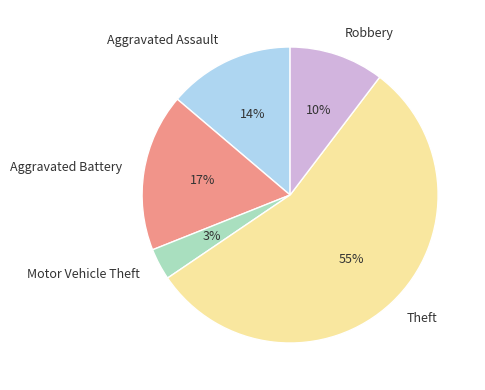

Between Aggravated Assault and Aggravated Battery, which is larger?

Aggravated Battery